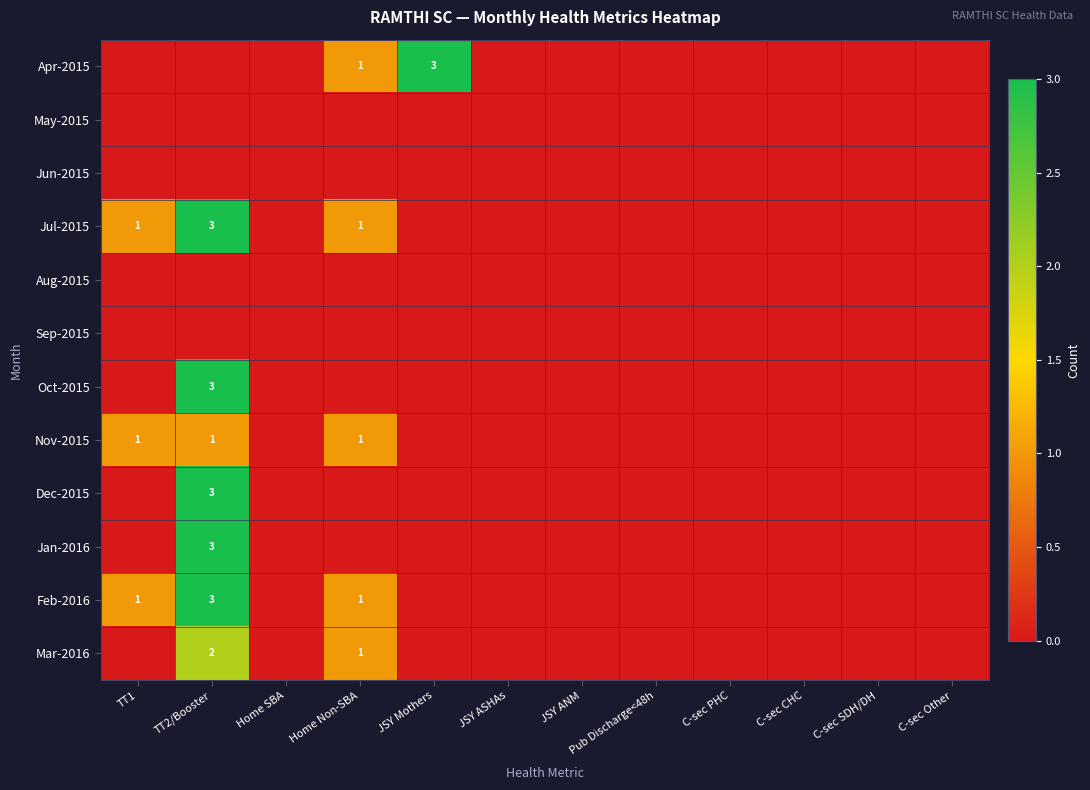

Which series changed the most between JSY ASHAs and C-sec SDH/DH?

Apr-2015